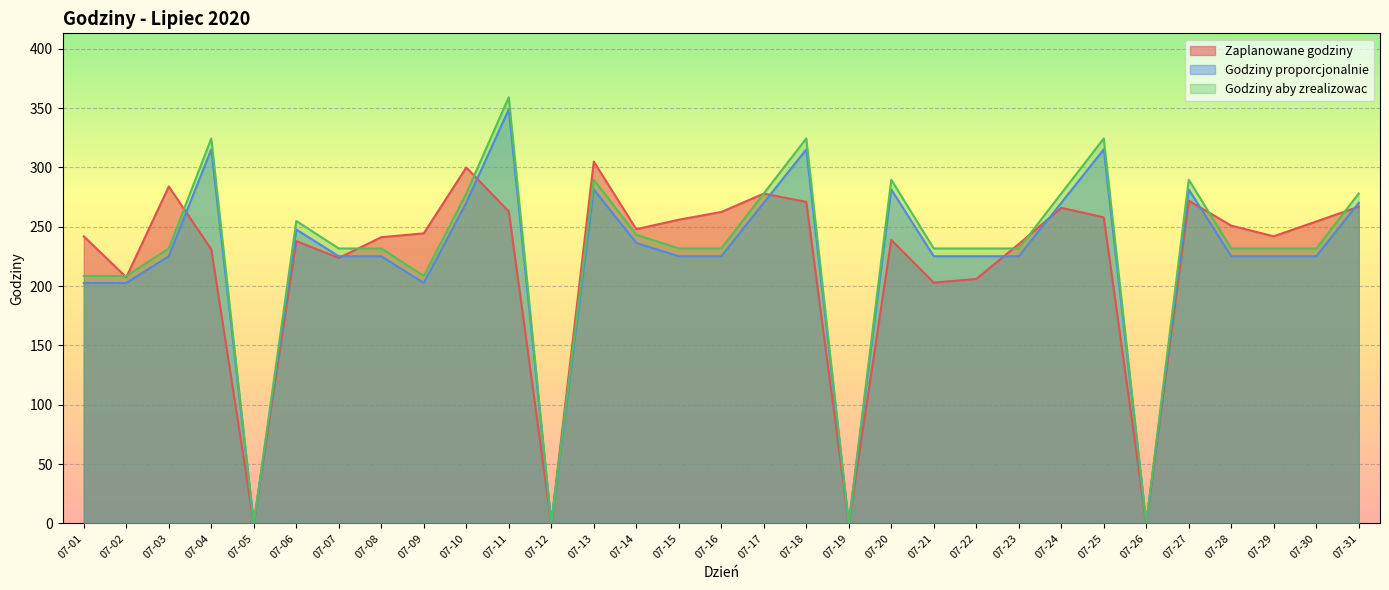

What are all the series names shown in the legend?

Zaplanowane godziny, Godziny proporcjonalnie, Godziny aby zrealizowac